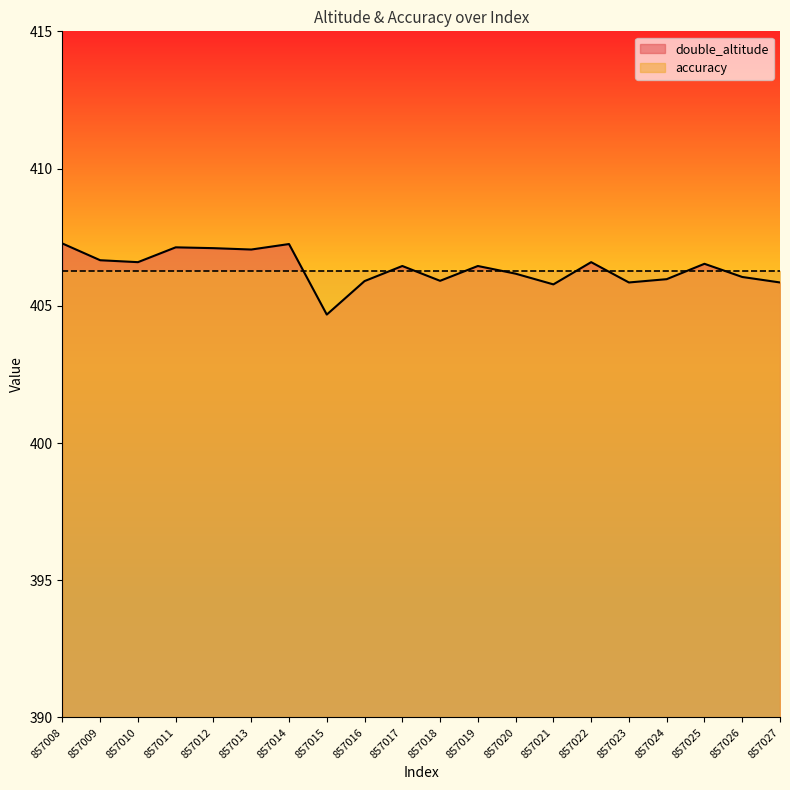

Approximately how many times larger is the value at 857025 compared to 857026?

1.0